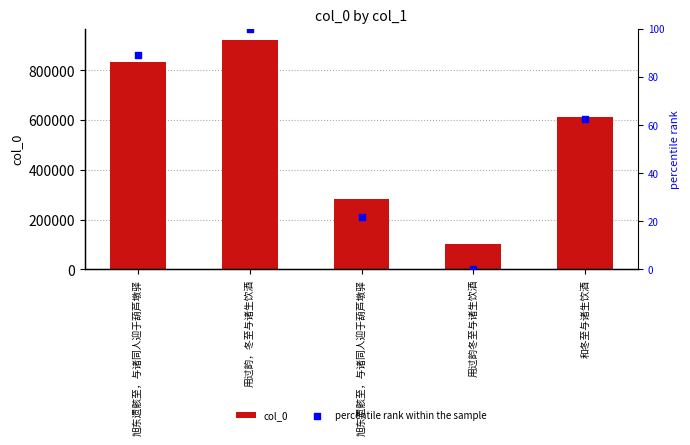

What are all the series names shown in the legend?

col_0, percentile rank within the sample